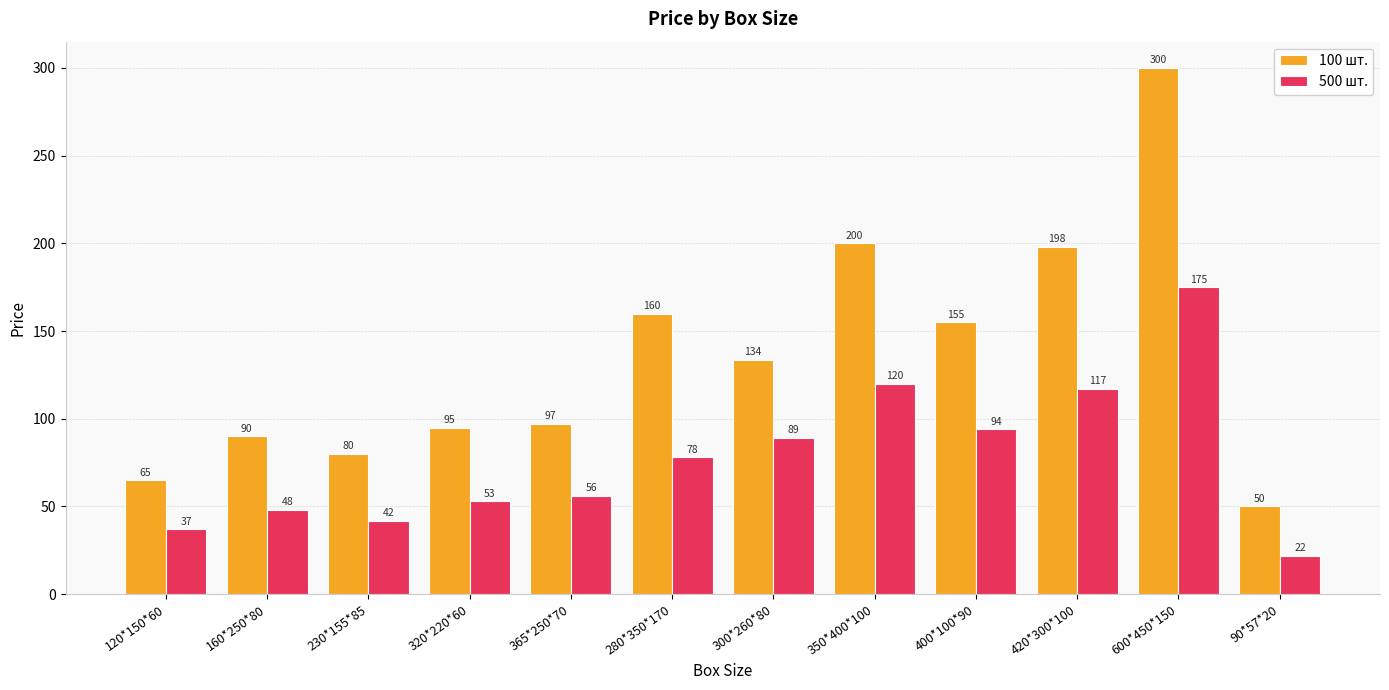

What are all the series names shown in the legend?

100 шт., 500 шт.